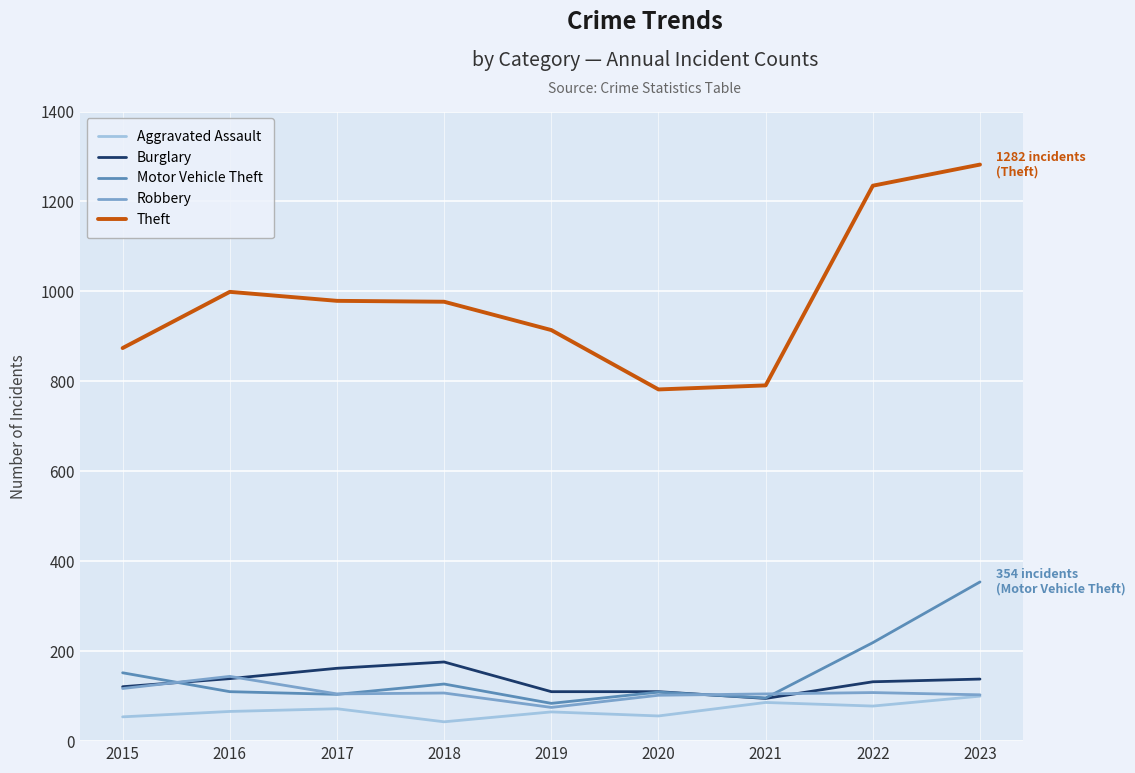

Which series has the largest total across all categories?

Theft